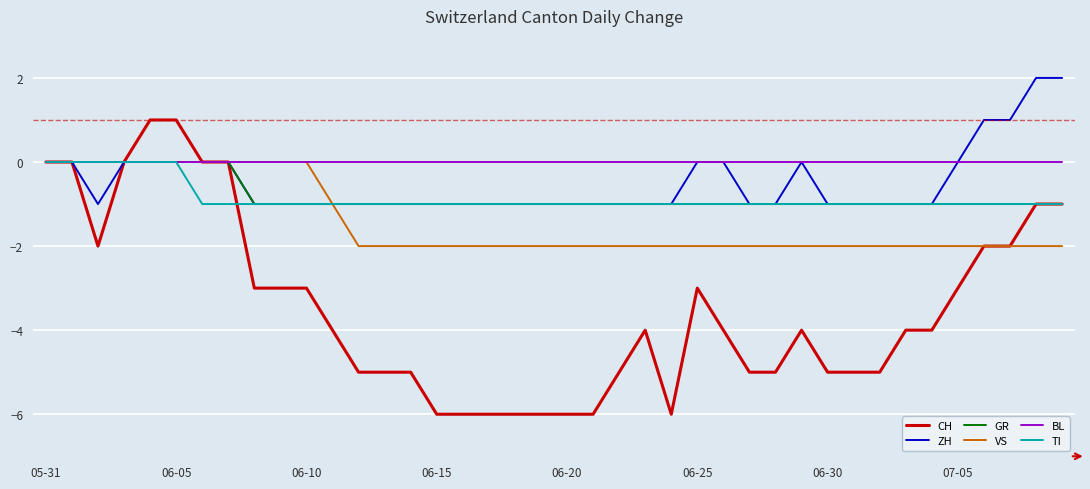

Which series has the largest total across all categories?

BL